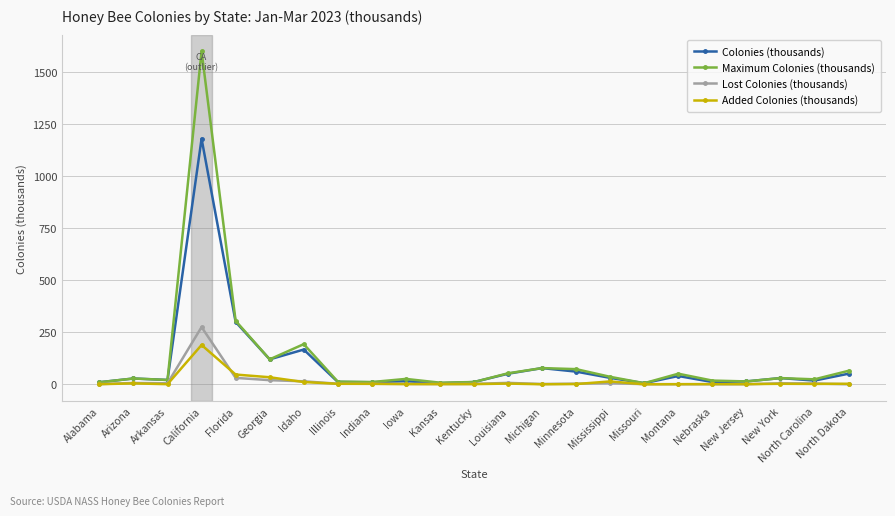

What is the label of the 1st point from the left?

Alabama